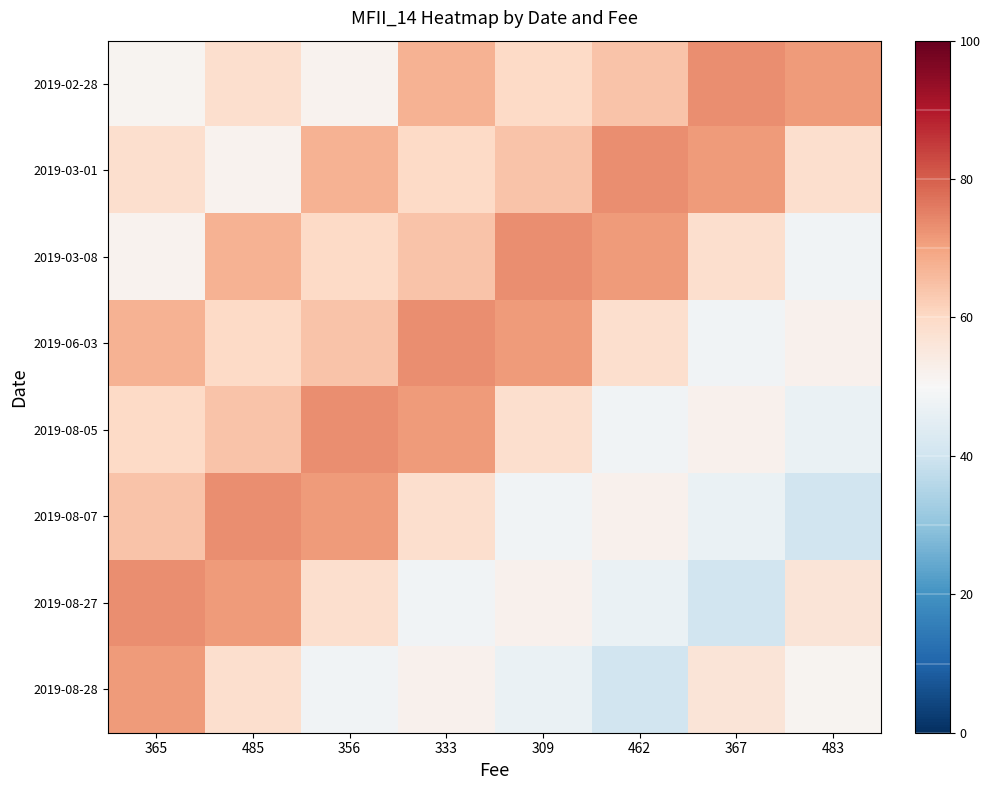

What is the total value across all series at 309?

474.3